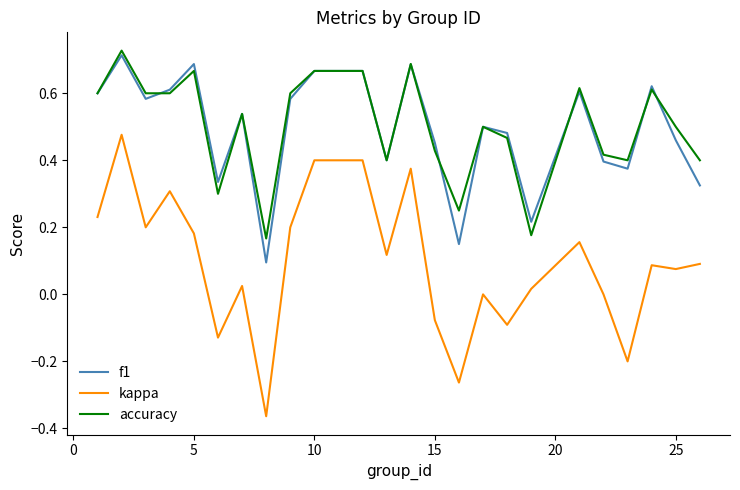

True or false: f1 and kappa intersect in this chart.

False